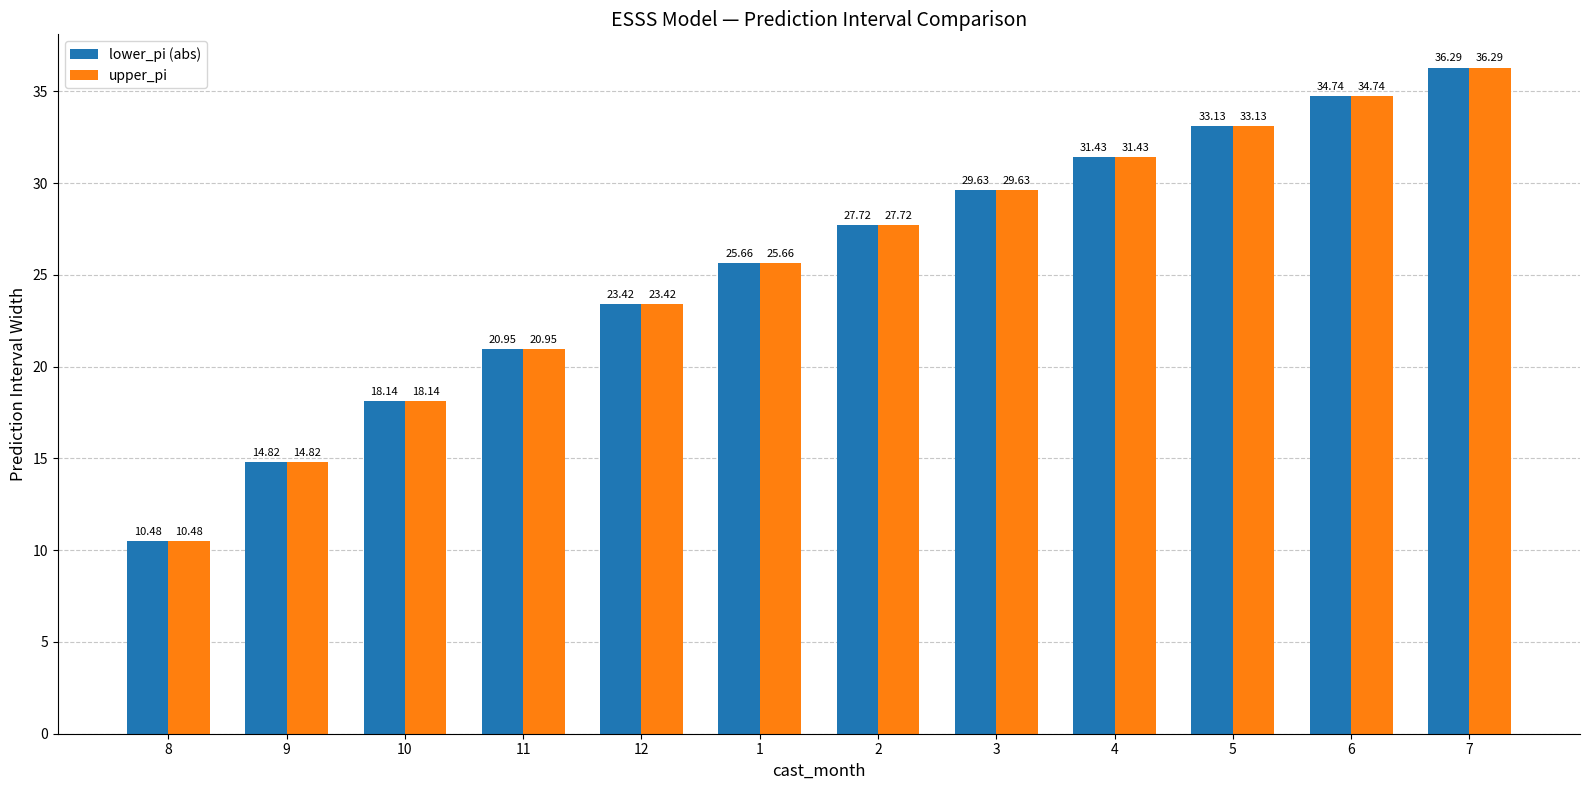

What is the total value across all series at 8?

21.0